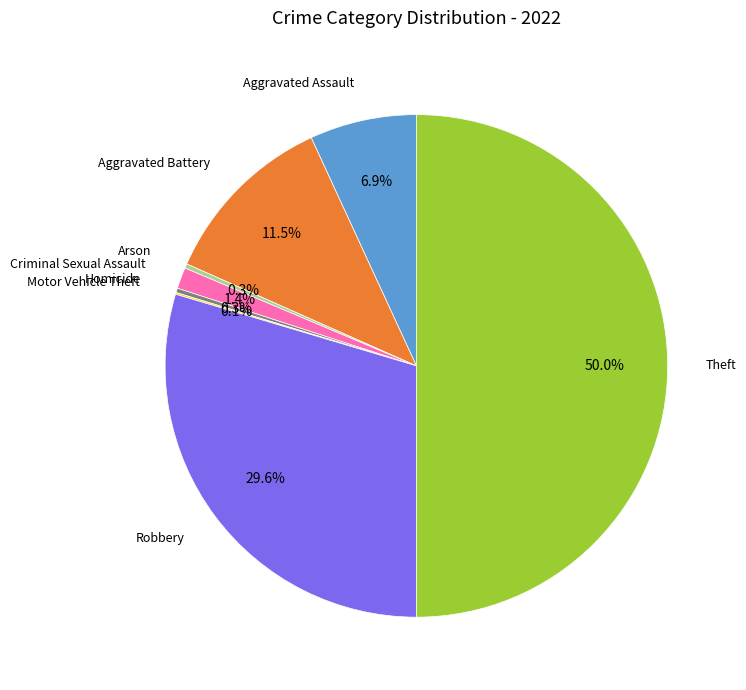

Between Theft and Aggravated Battery, which is larger?

Theft